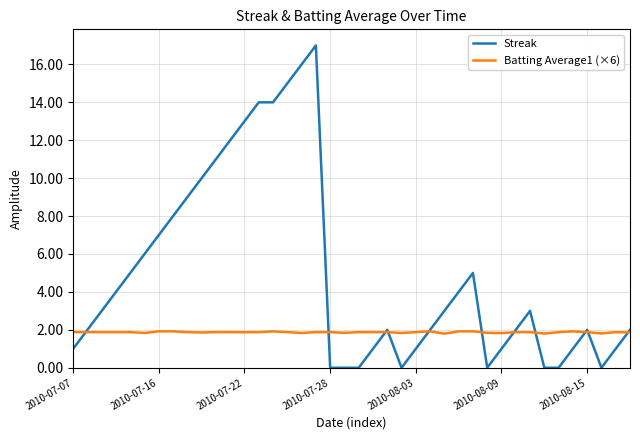

What is the maximum value for Streak?

17.0